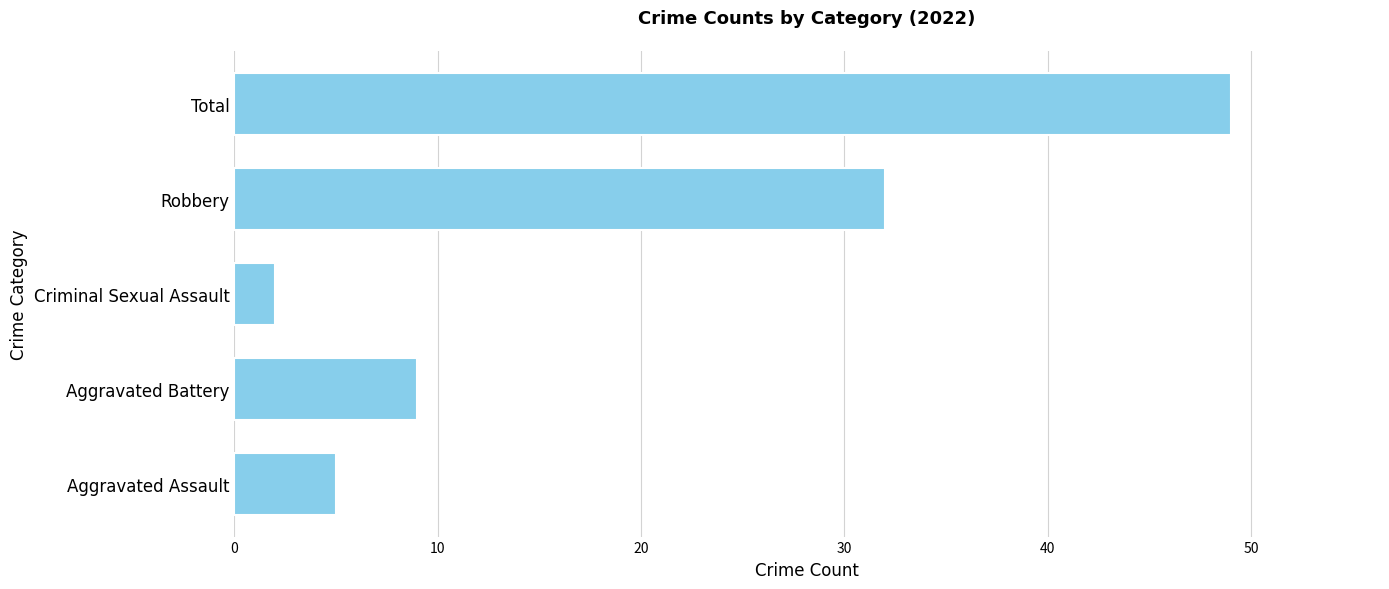

How many distinct data groups are displayed?

1